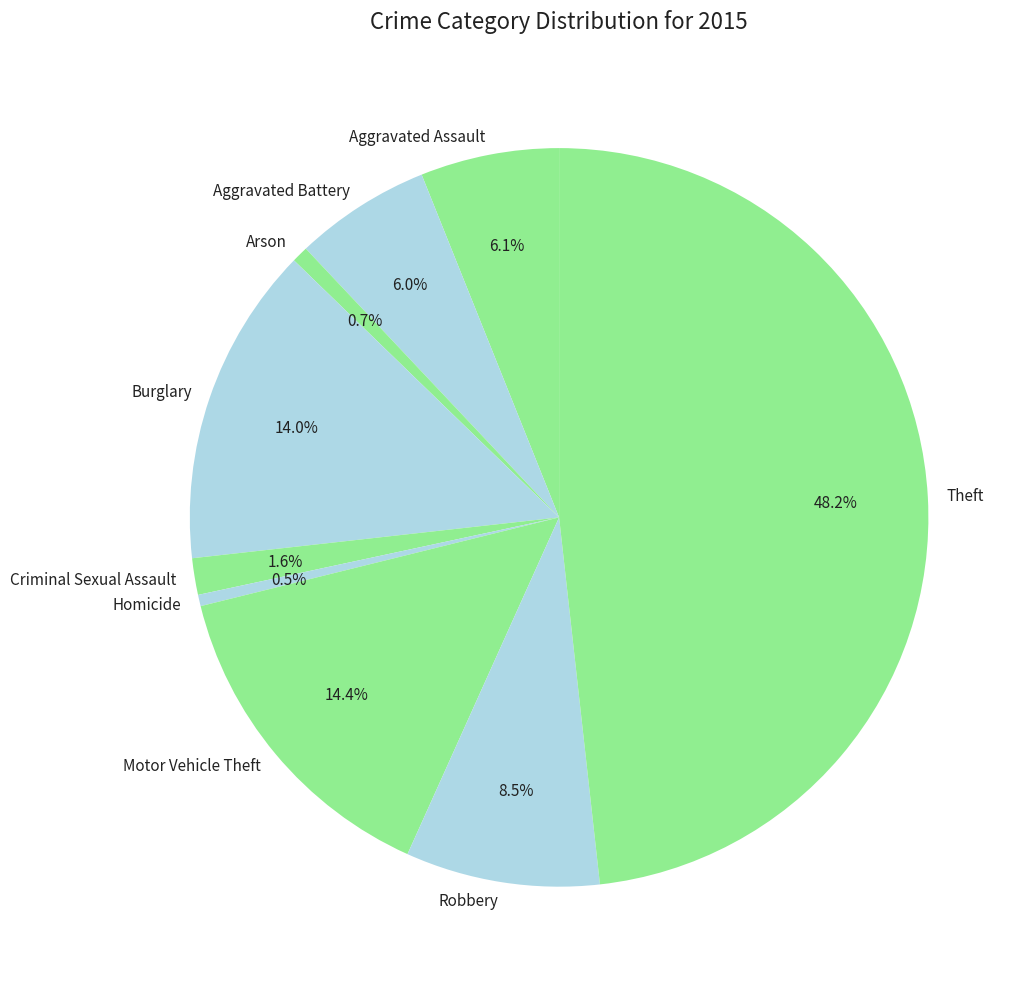

Does Burglary represent more than half of the total?

No